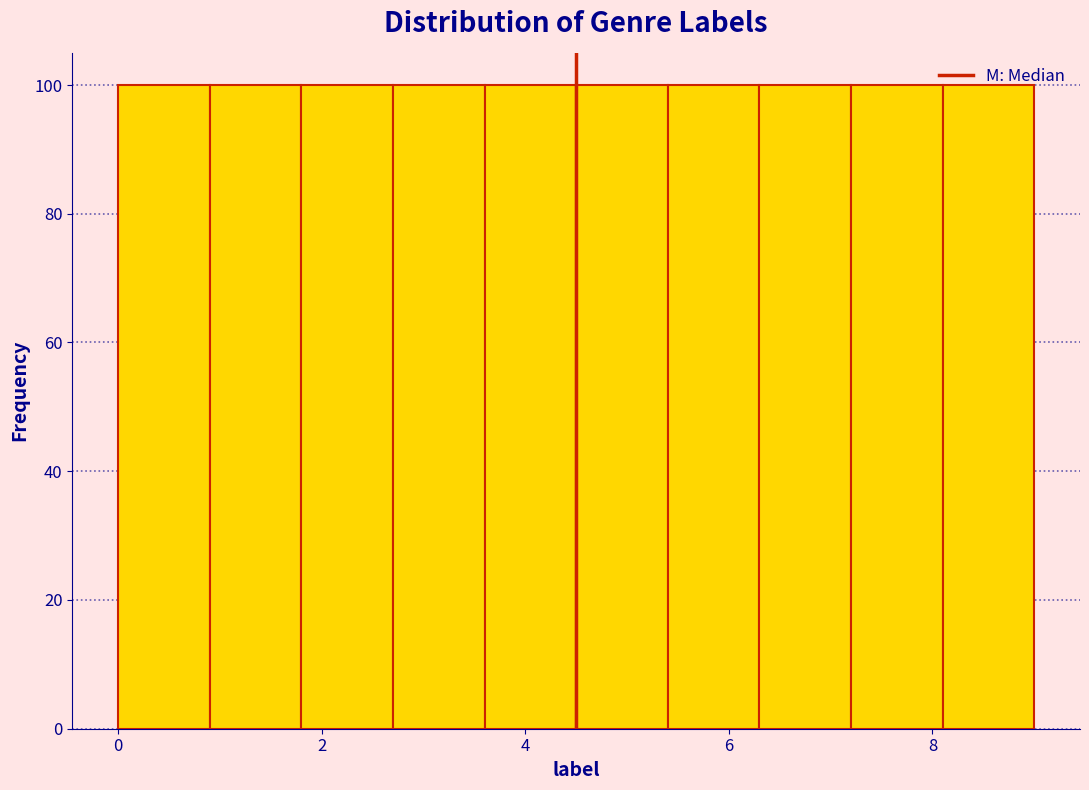

Reading left to right, transcribe this chart: for each bar, give the range it covers on the x-axis and its height. Neither the bar edges nor the heights are printed on the chart, so give them approximately, as read against the axes.

0.0 to 0.9: 100
0.9 to 1.8: 100
1.8 to 2.7: 100
2.7 to 3.6: 100
3.6 to 4.5: 100
4.5 to 5.4: 100
5.4 to 6.3: 100
6.3 to 7.2: 100
7.2 to 8.1: 100
8.1 to 9.0: 100